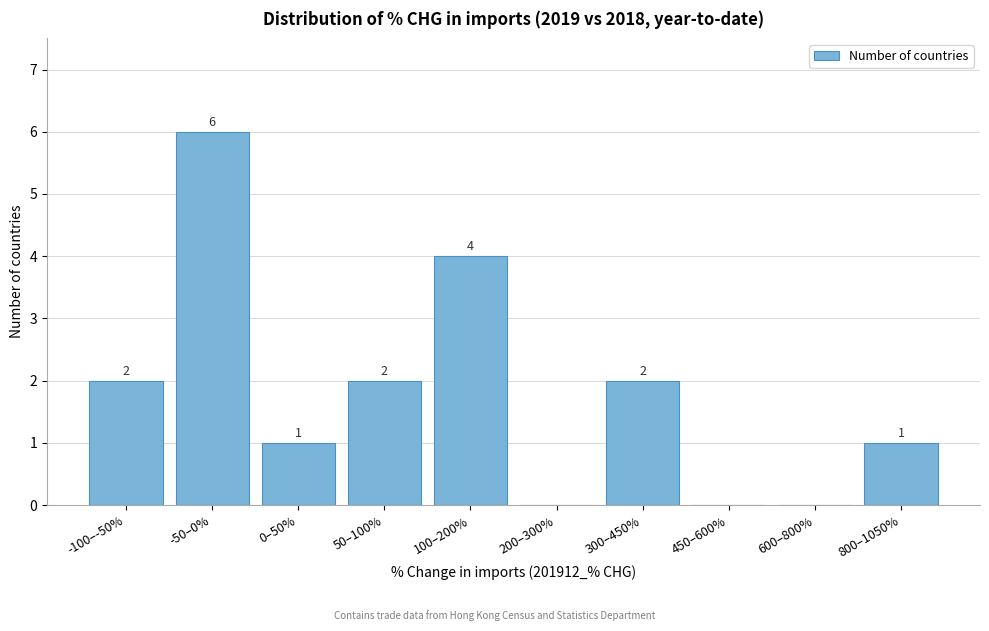

Reading left to right, extract all data points from this chart.

-100–-50%=2	-50–0%=6	0–50%=1	50–100%=2	100–200%=4	200–300%=0	300–450%=2	450–600%=0	600–800%=0	800–1050%=1